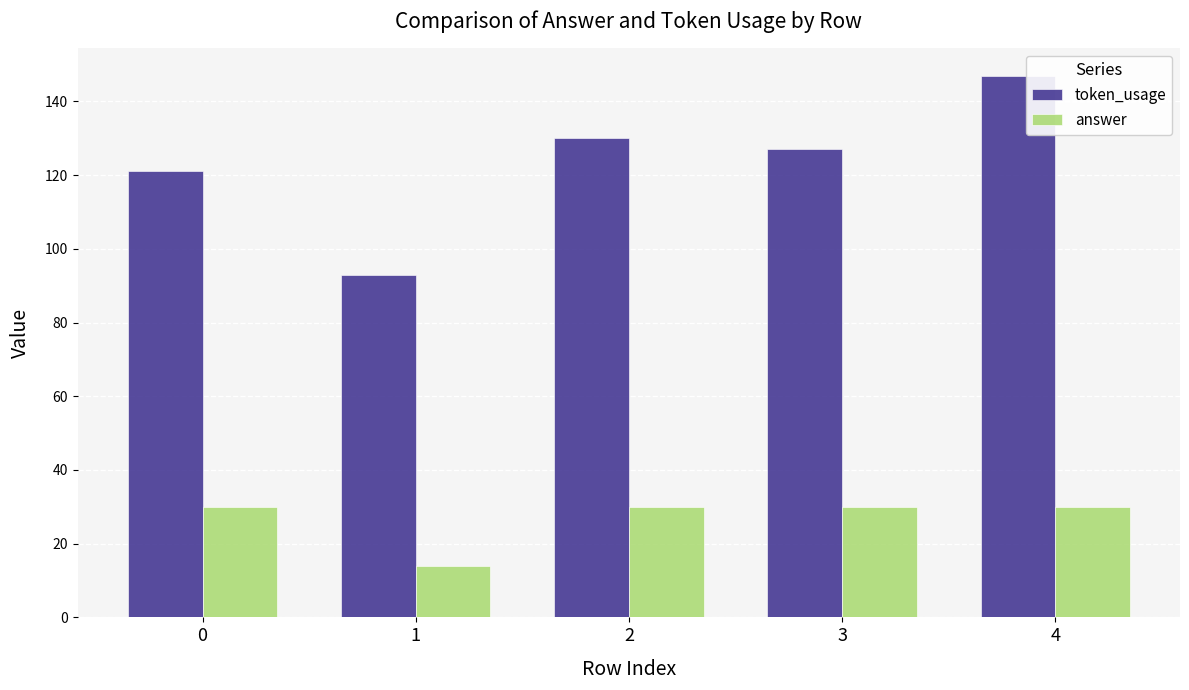

What is the difference between the maximum and minimum values in the answer series?

16